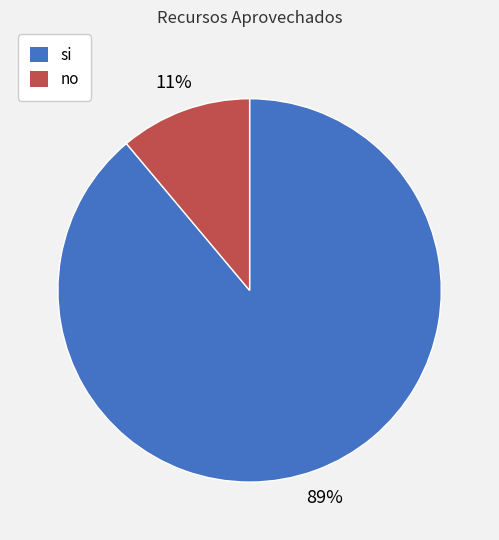

To the nearest percent, what is the difference between the largest and smallest slice percentages?

78%